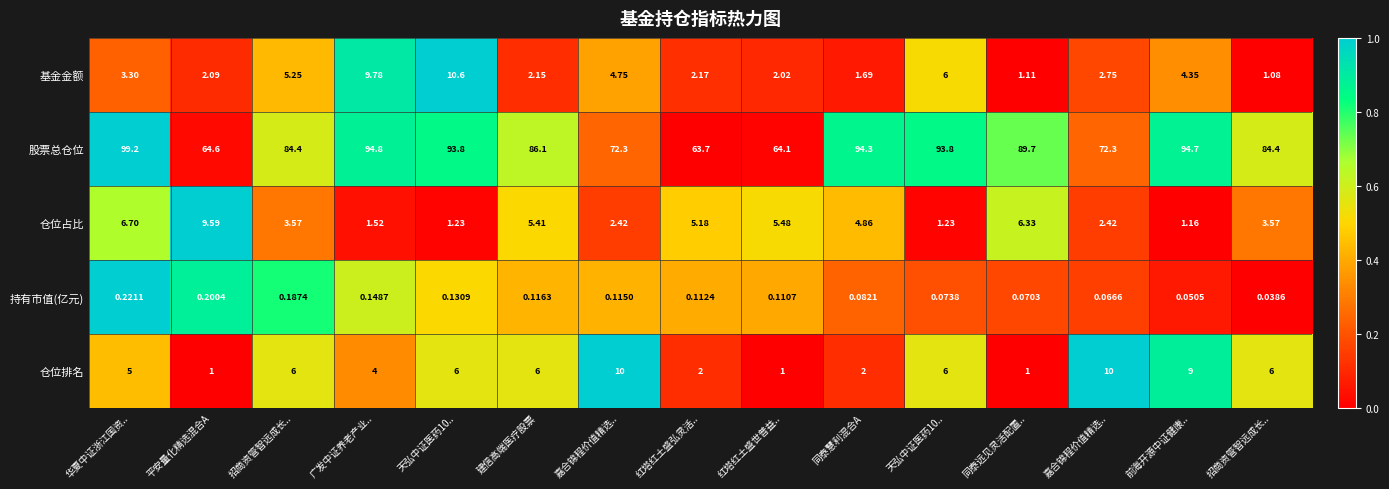

Which label corresponds to the smallest value in the chart?

招商资管智远成长..